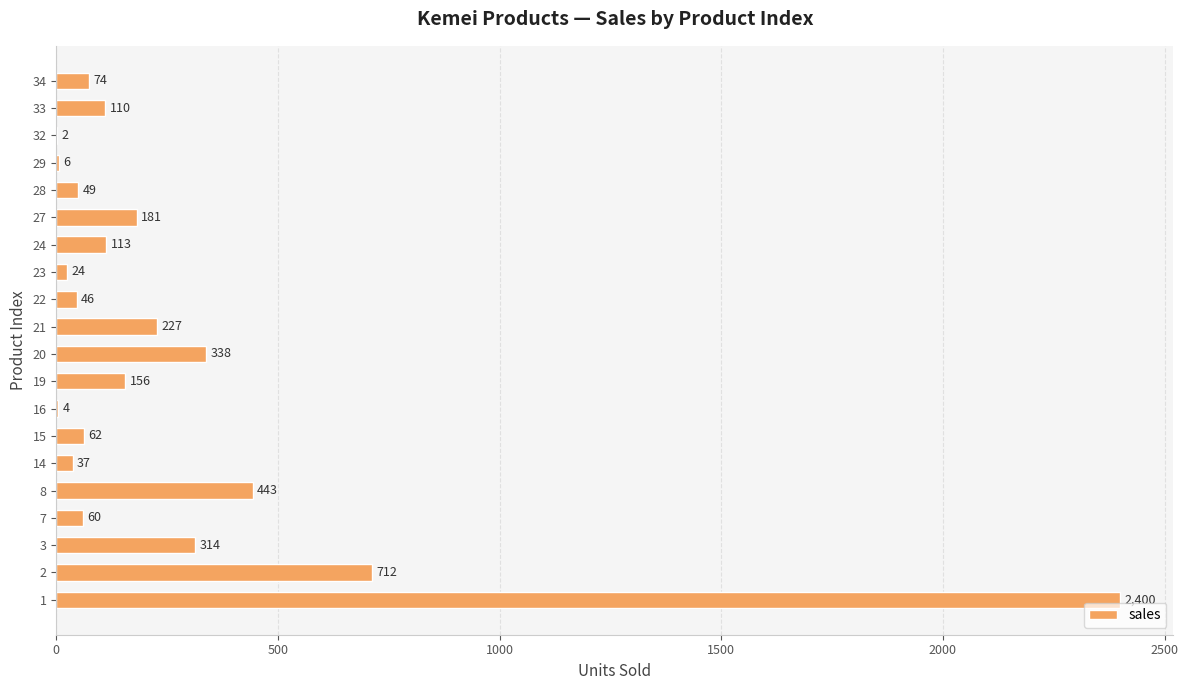

Is it true that the value at 14 is 37?

True